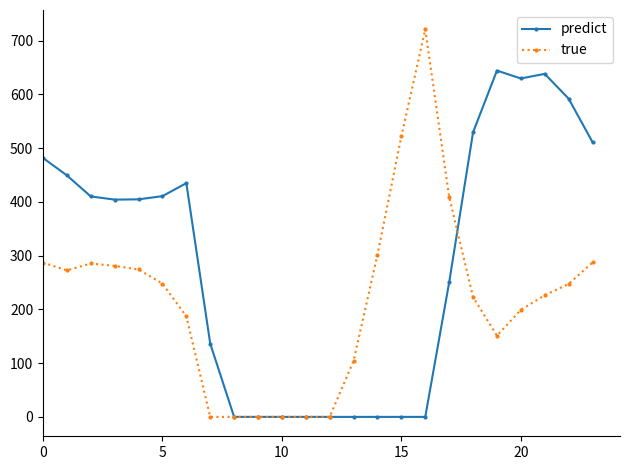

Which series has the largest range (max minus min)?

true